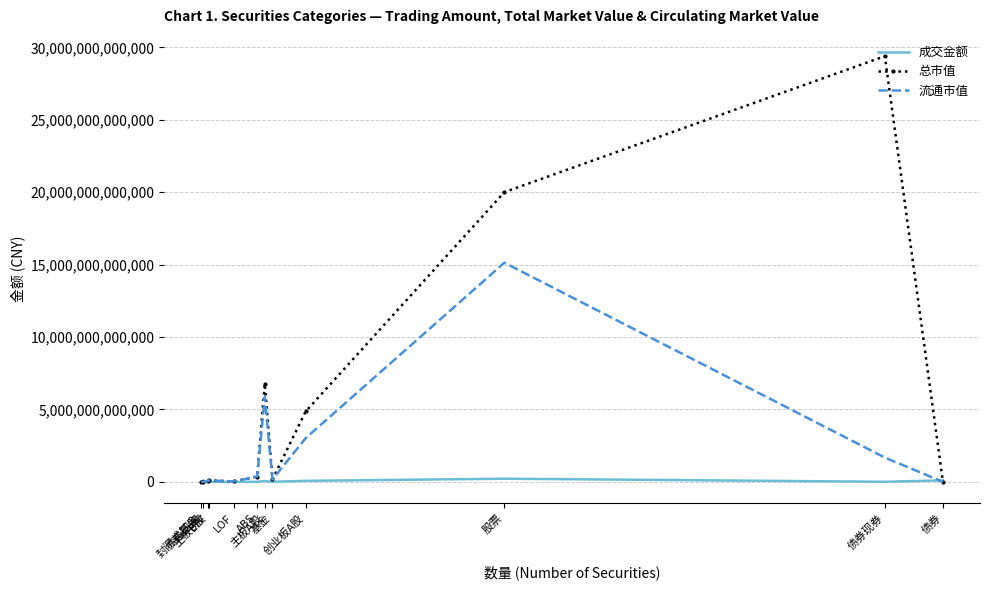

Which series has the widest spread of values?

总市值